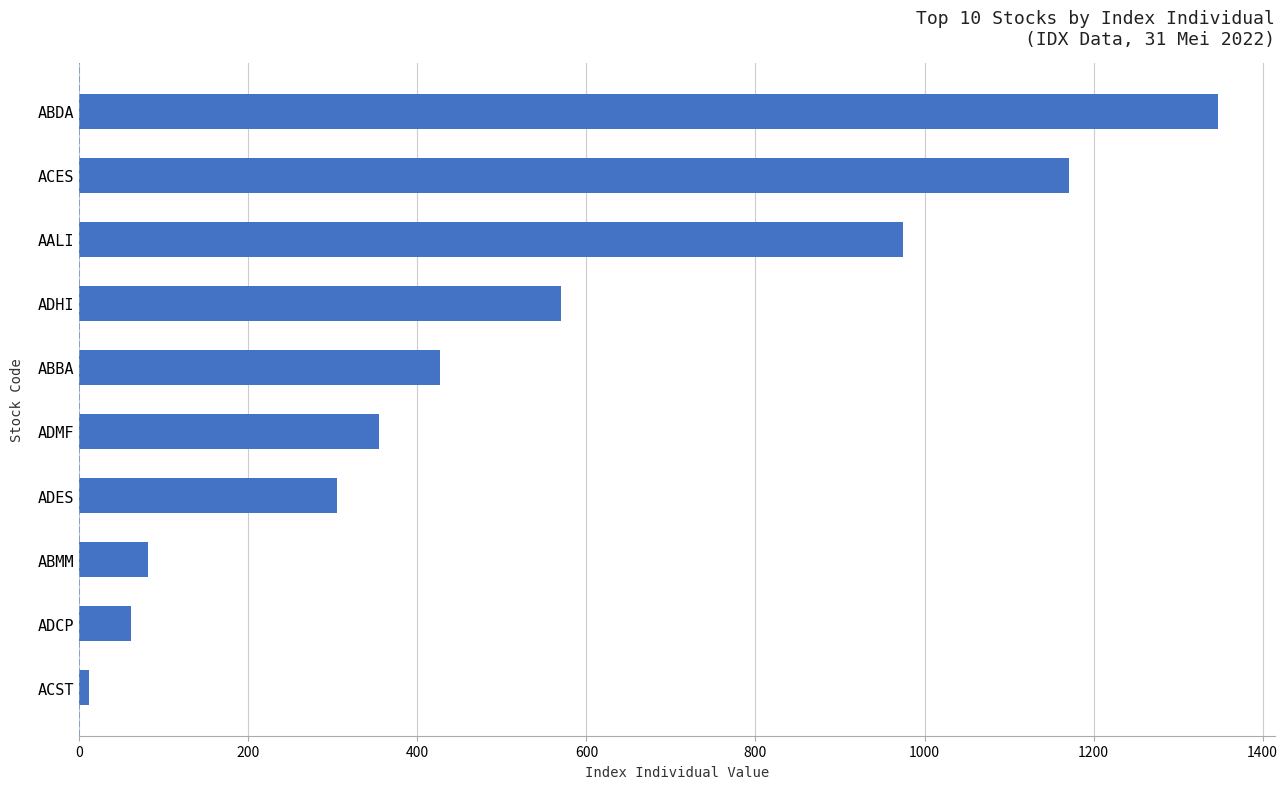

What is the sum of the values at ADHI and AALI?

1544.2